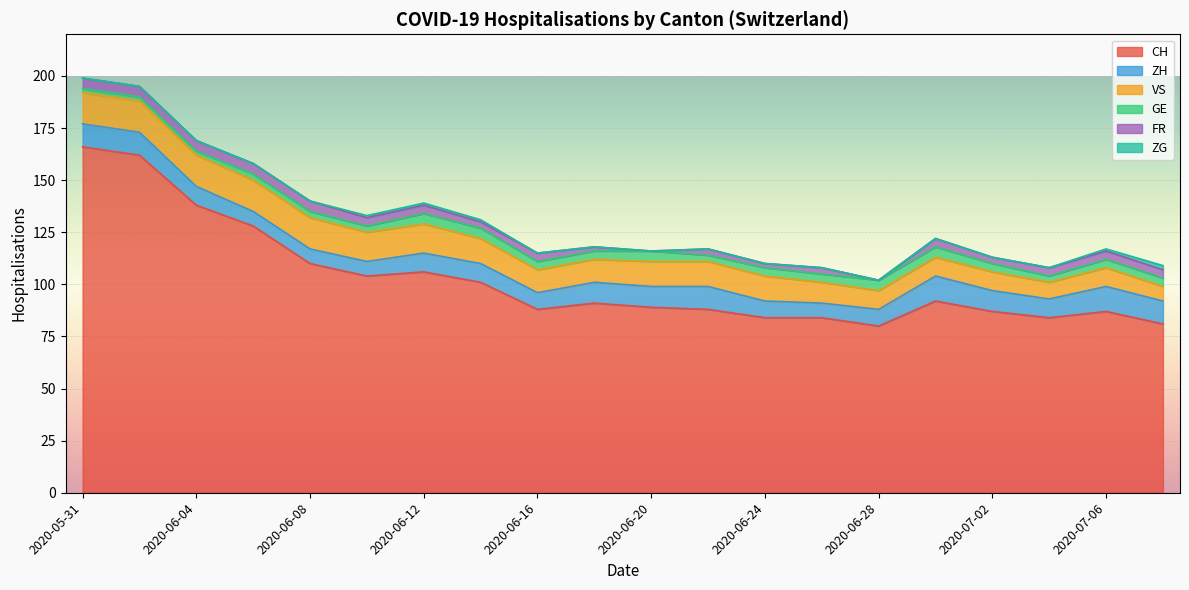

What is the value of the CH point at the 20th from the left?

81